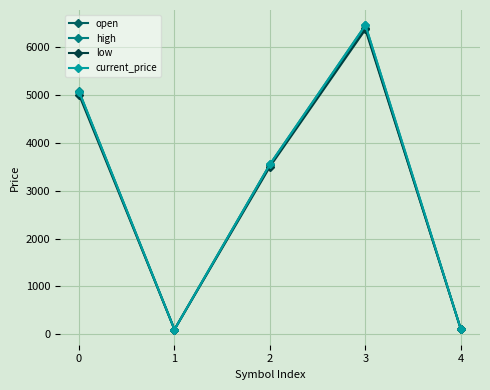

The low series shows 971.6 at 2. True or false?

False